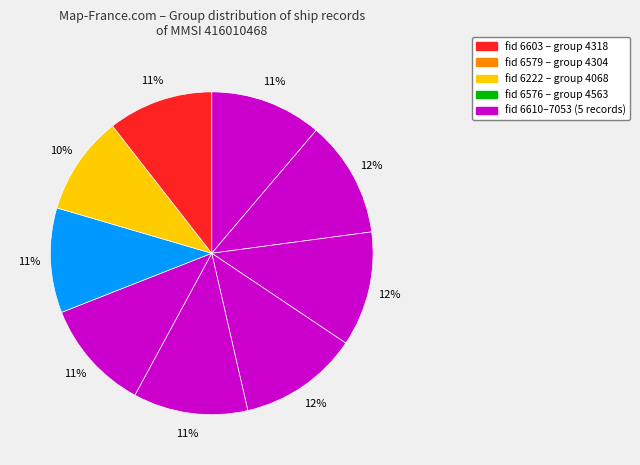

How many segments does this pie chart have?

9